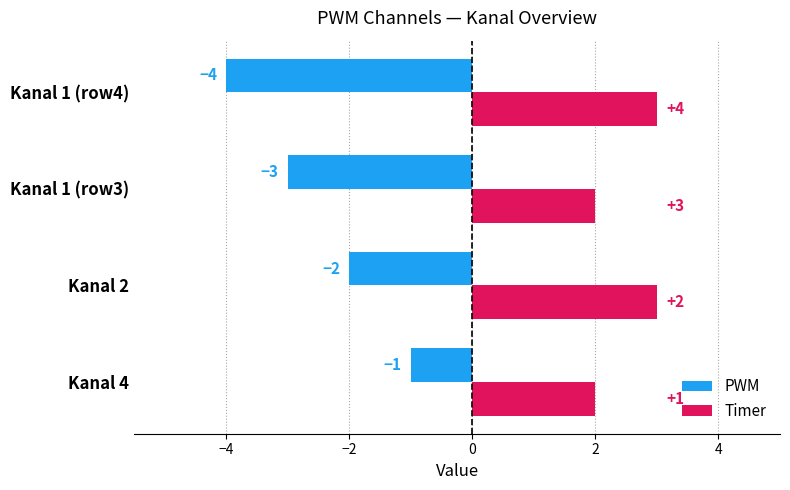

What is the spread (max minus min) of values at Kanal 2?

5